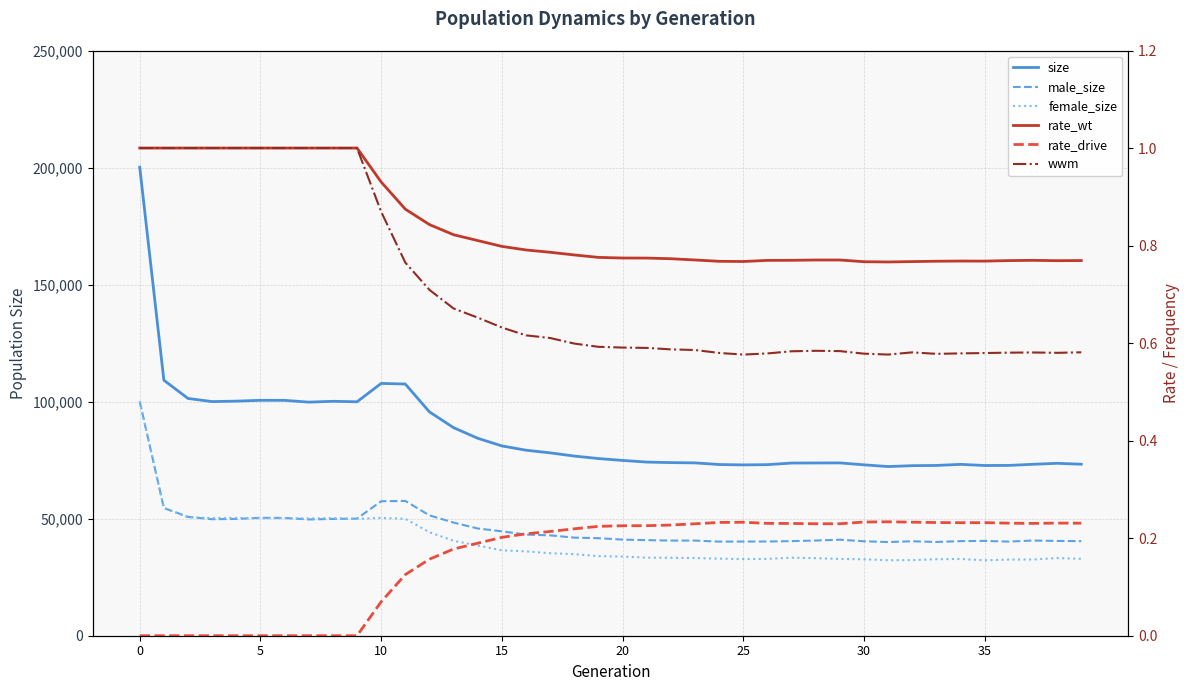

True or false: female_size and rate_drive cross at least once.

False